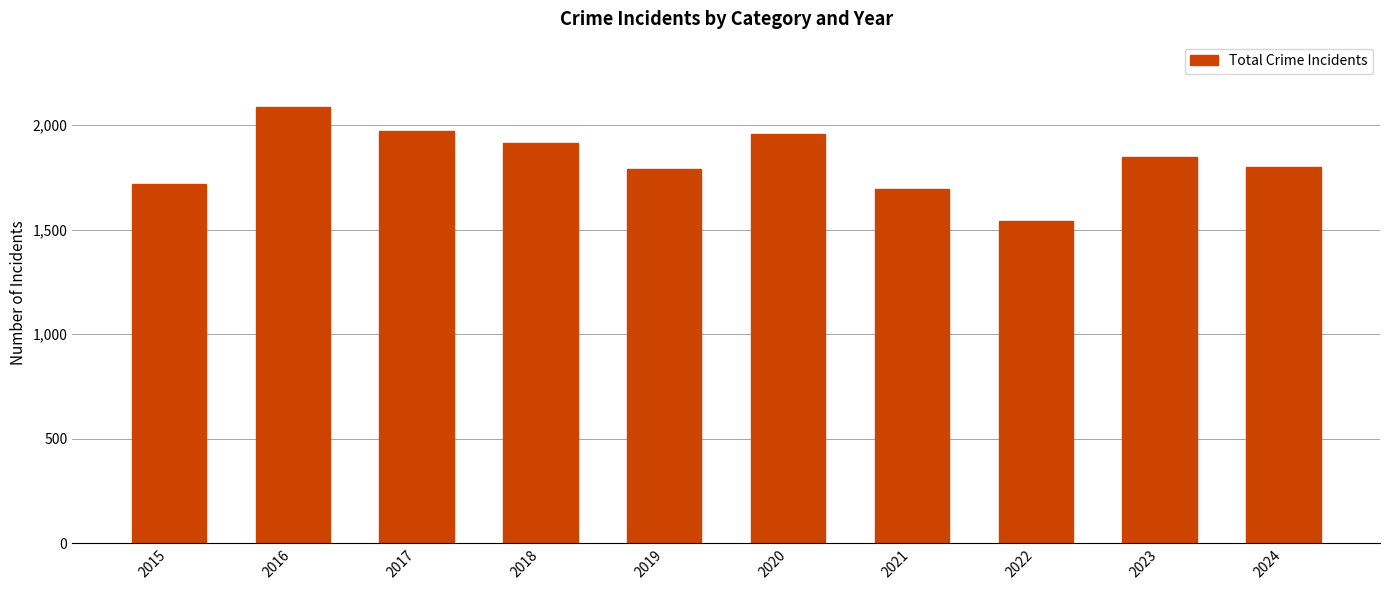

Count the number of data series in this chart.

1